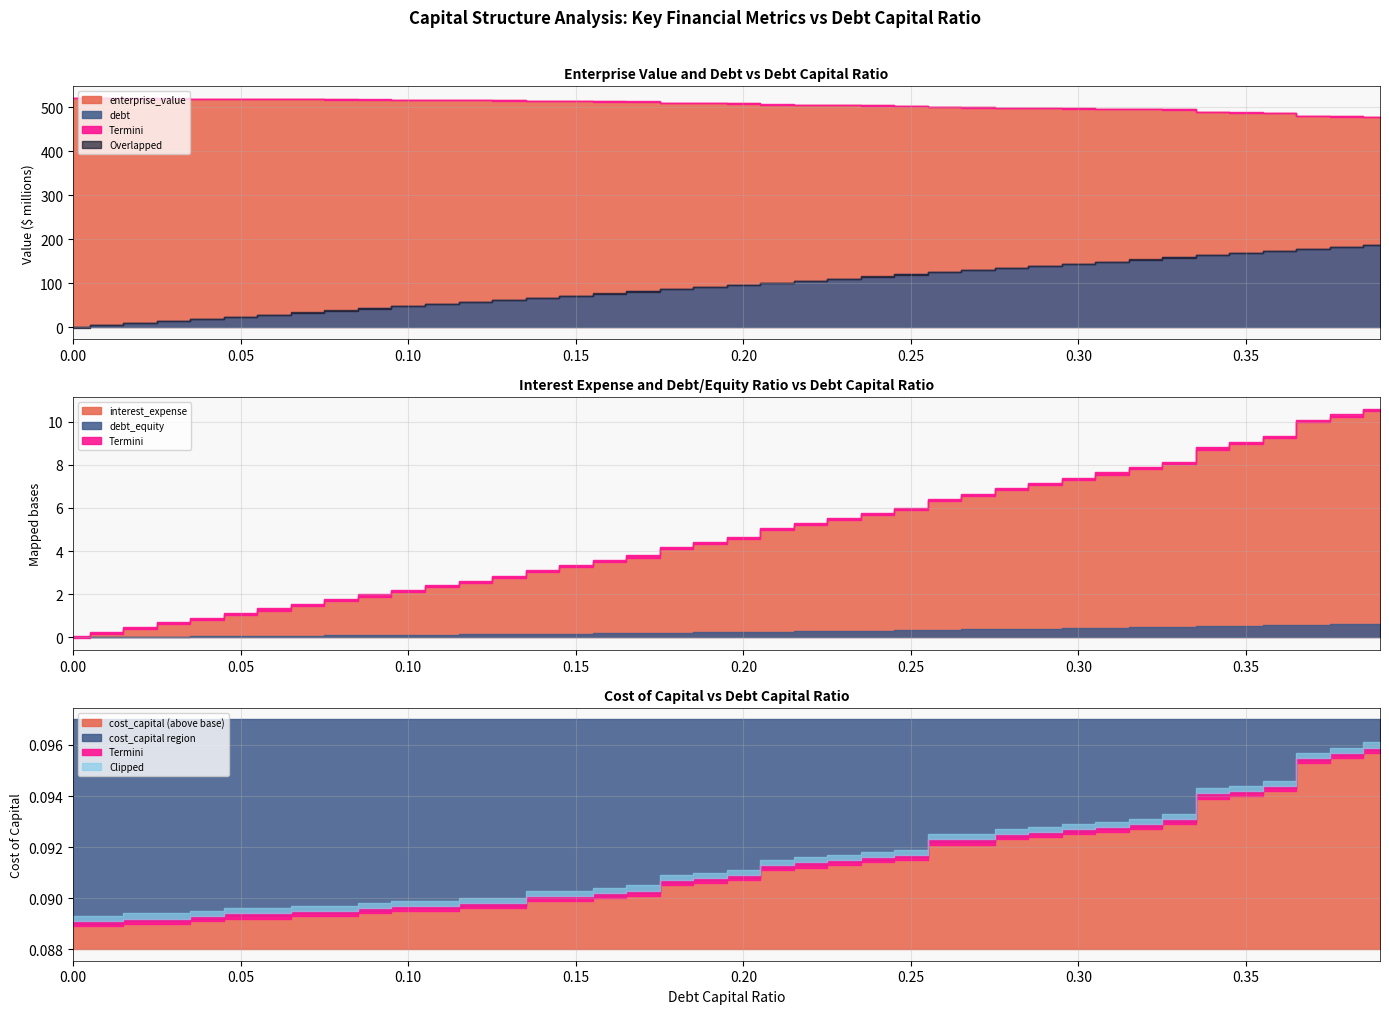

What is the sum of all debt_equity values?

10.8